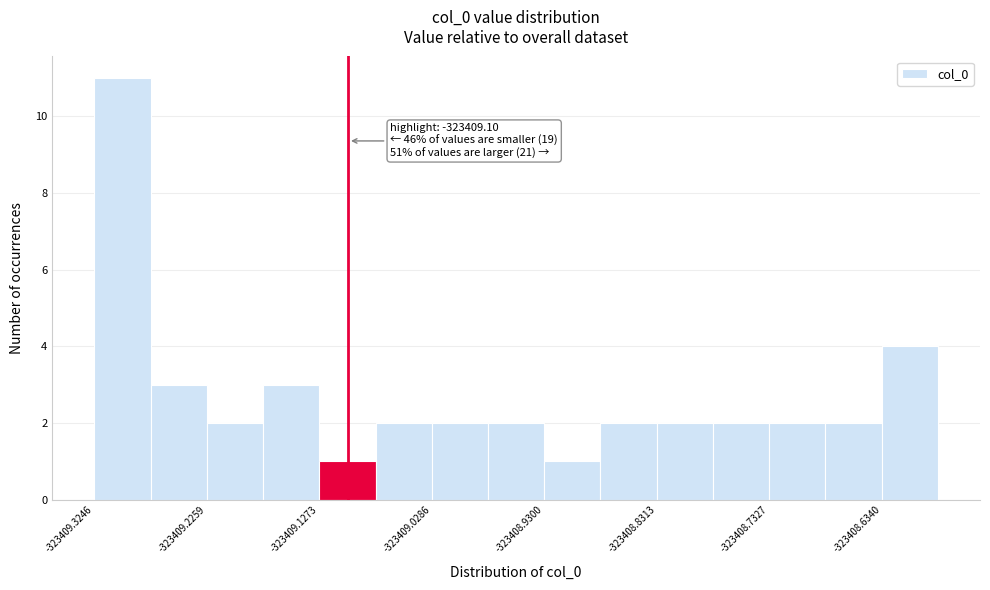

Over which range of the x-axis is the bar tallest?

-323409.32 to -323409.28